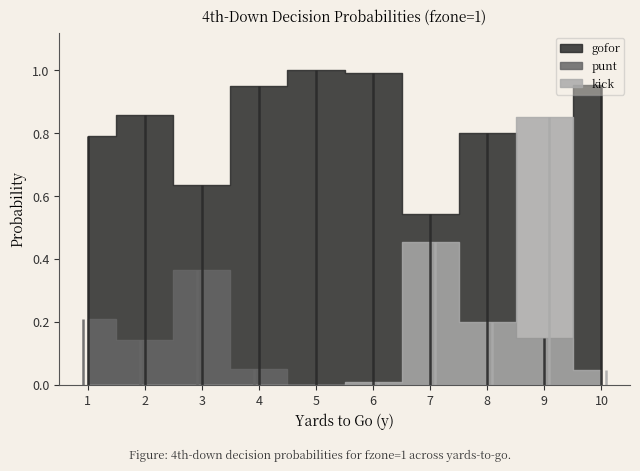

Does the chart display data point markers on the line(s)?

No